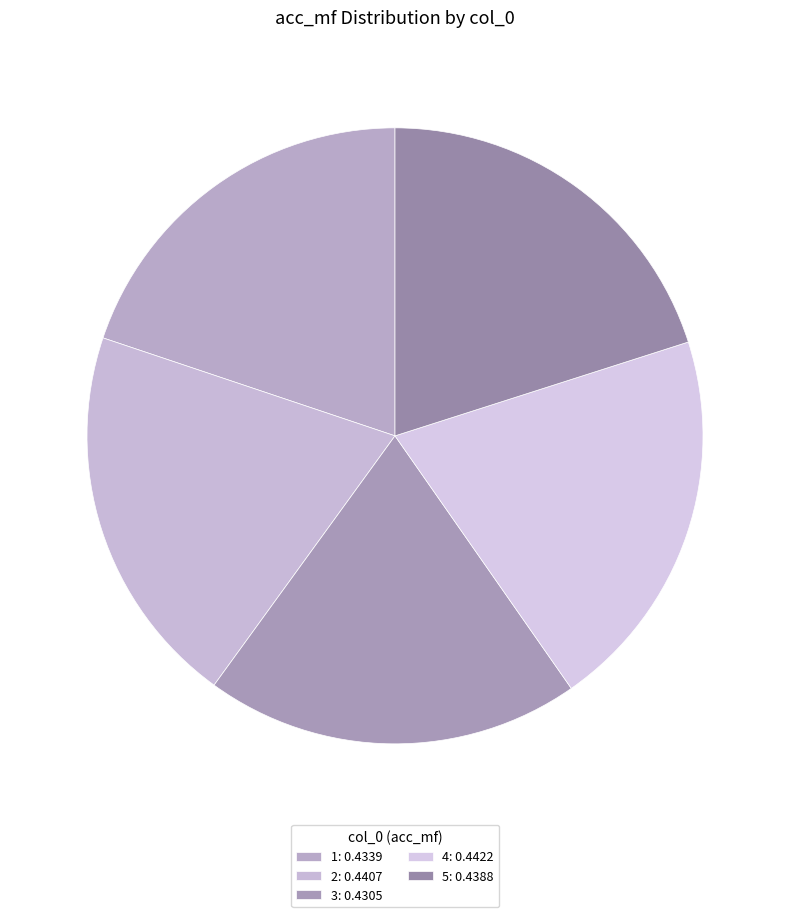

How many slices are in this pie chart?

5